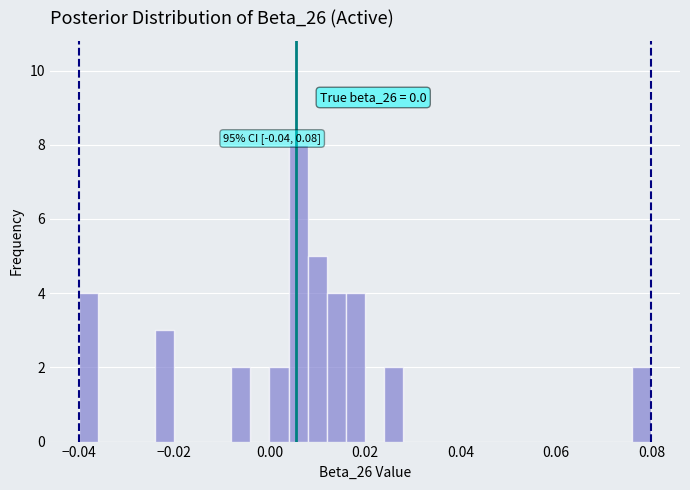

Around what value on the x-axis is the tallest bar? Give the approximate position of its centre, as read against the axis.

0.006